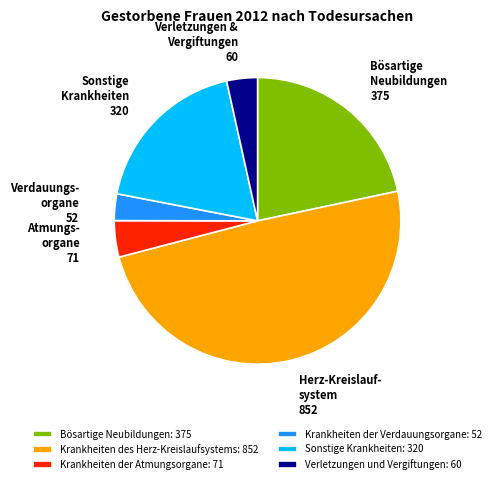

The Verletzungen und Vergiftungen slice represents 14% of the pie. True or false?

False